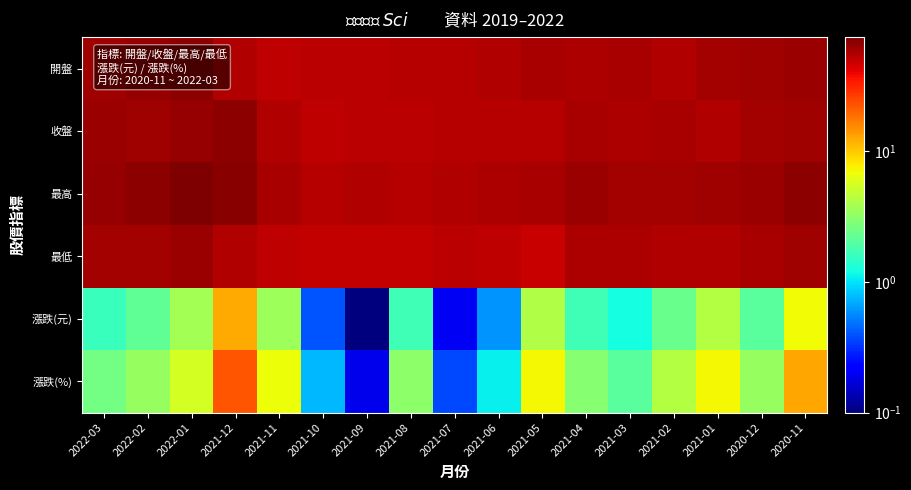

Which category has the highest value across all series?

2022-01